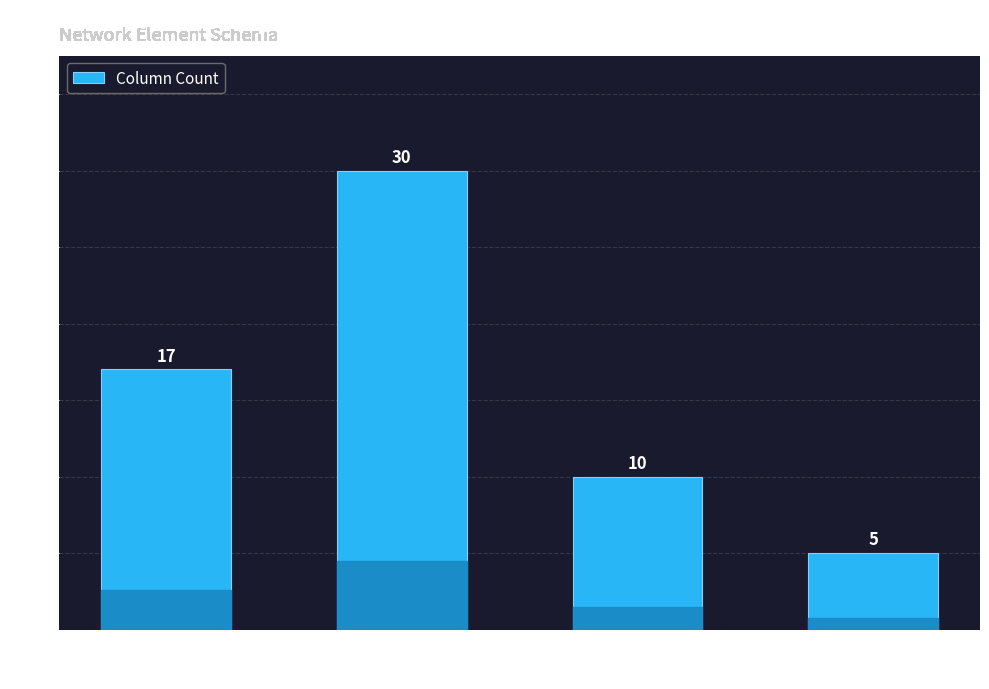

Rank the categories by value from lowest to highest.

bool, uint32, object, float64